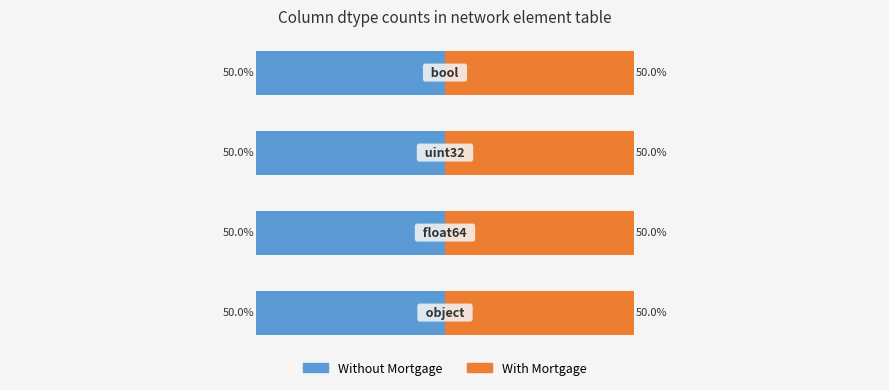

Count the number of data series in this chart.

2